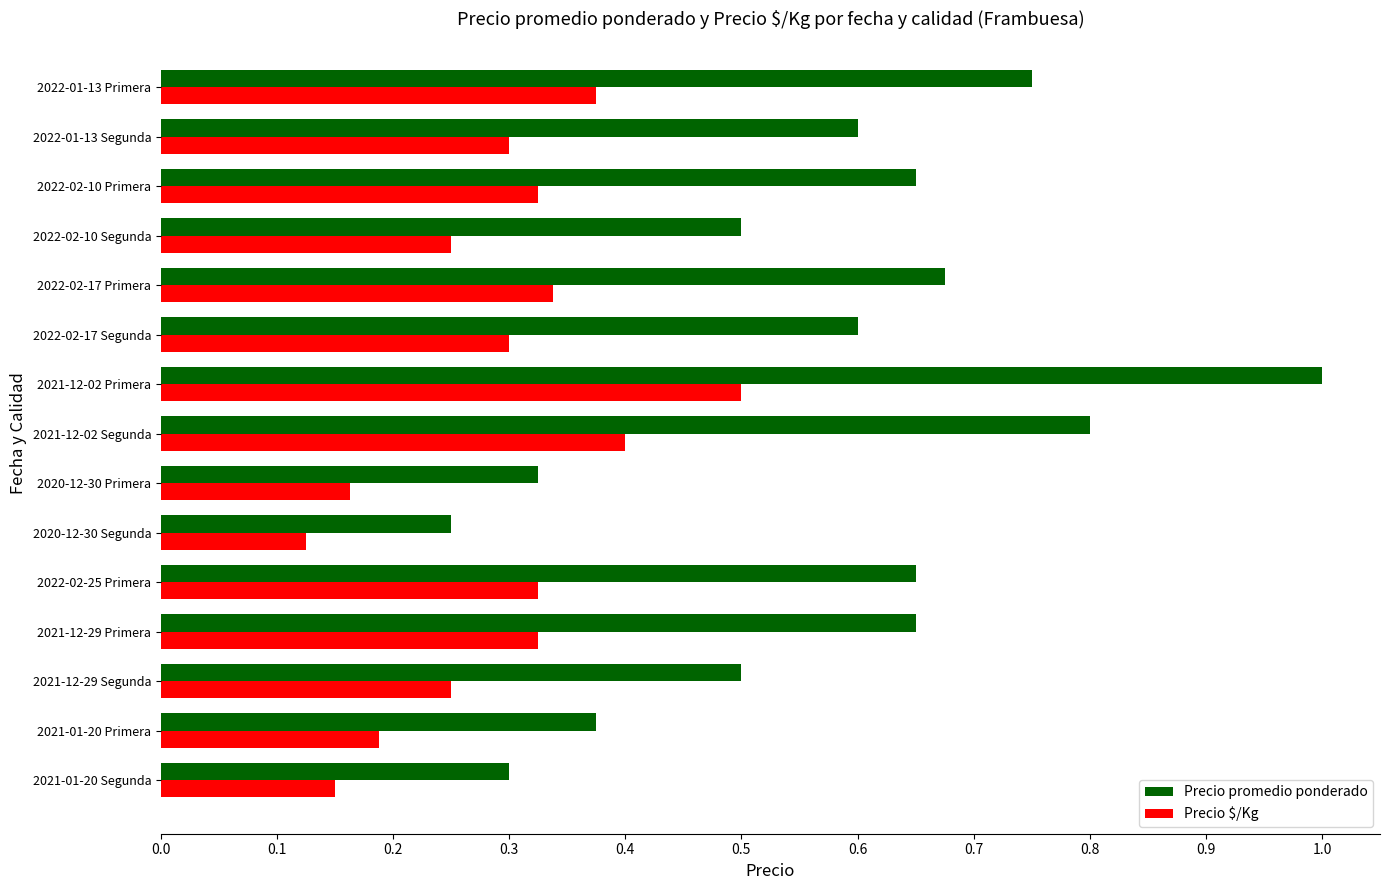

Is the value of Precio promedio ponderado at 2021-12-29 Segunda greater than the value of Precio $/Kg at 2022-02-25 Primera?

Yes